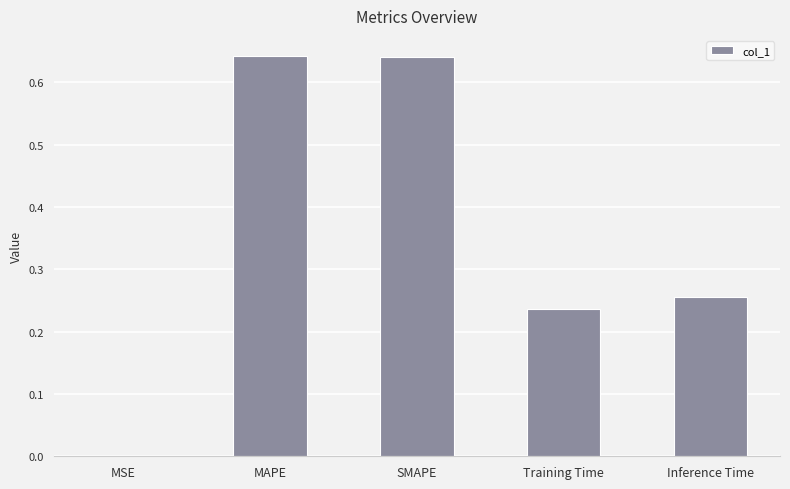

Are the bars grouped side by side (vs. stacked)?

No